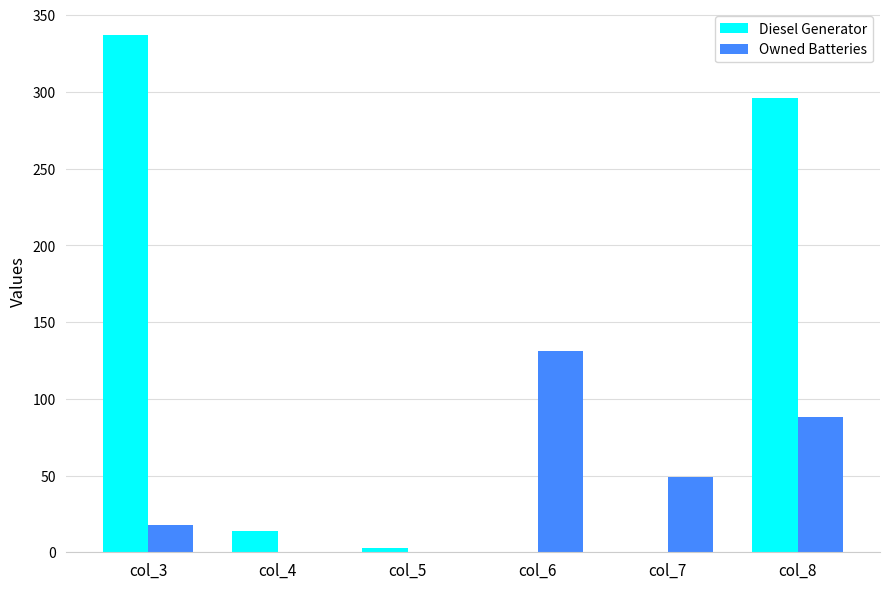

How many groups of bars are there?

6